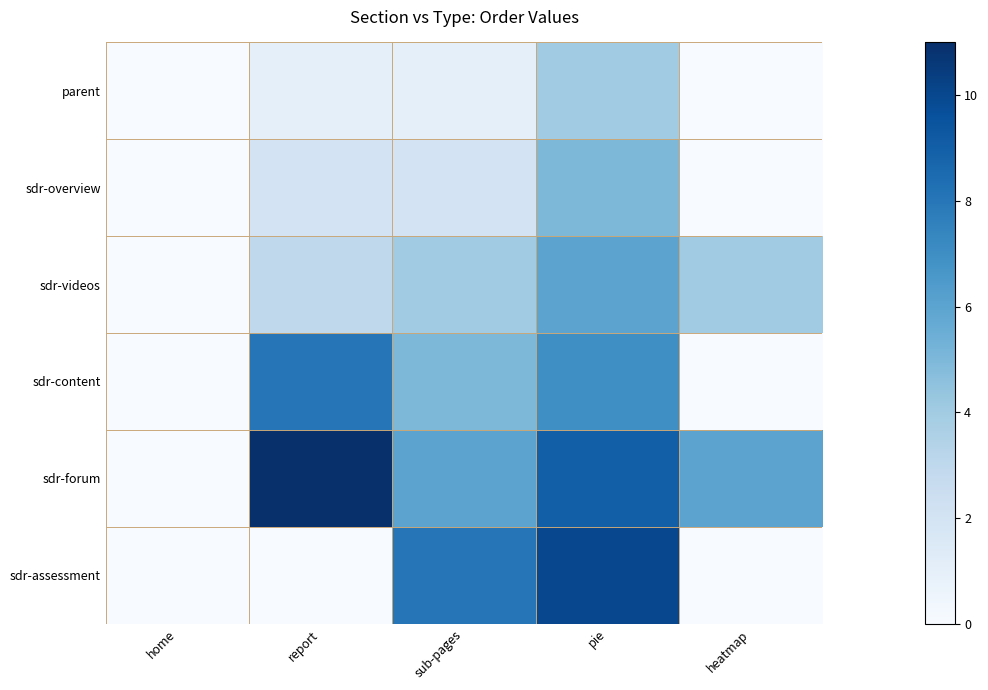

At how many categories does at least one series exceed 4?

4